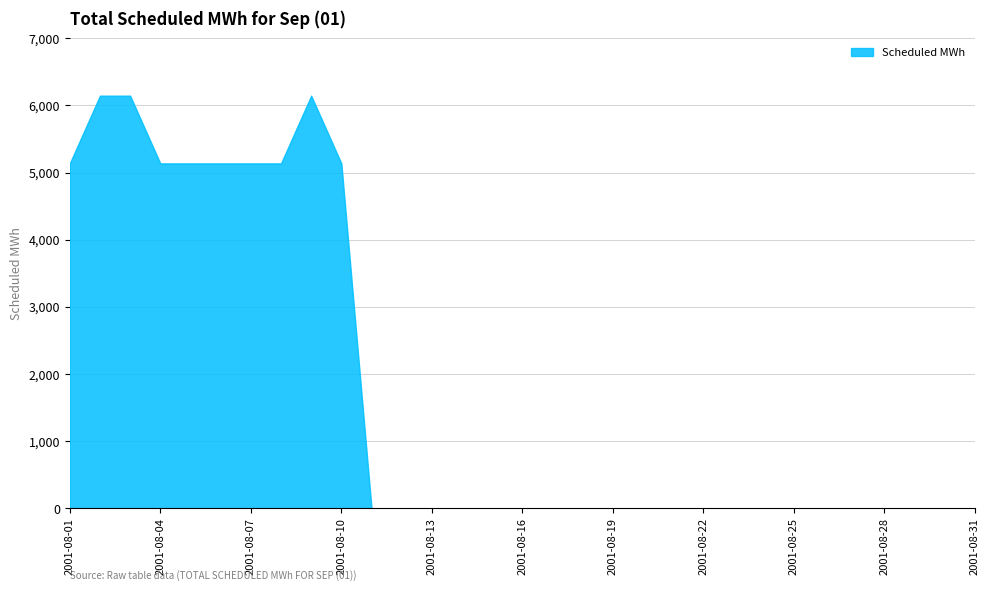

What is the greatest value displayed?

6144